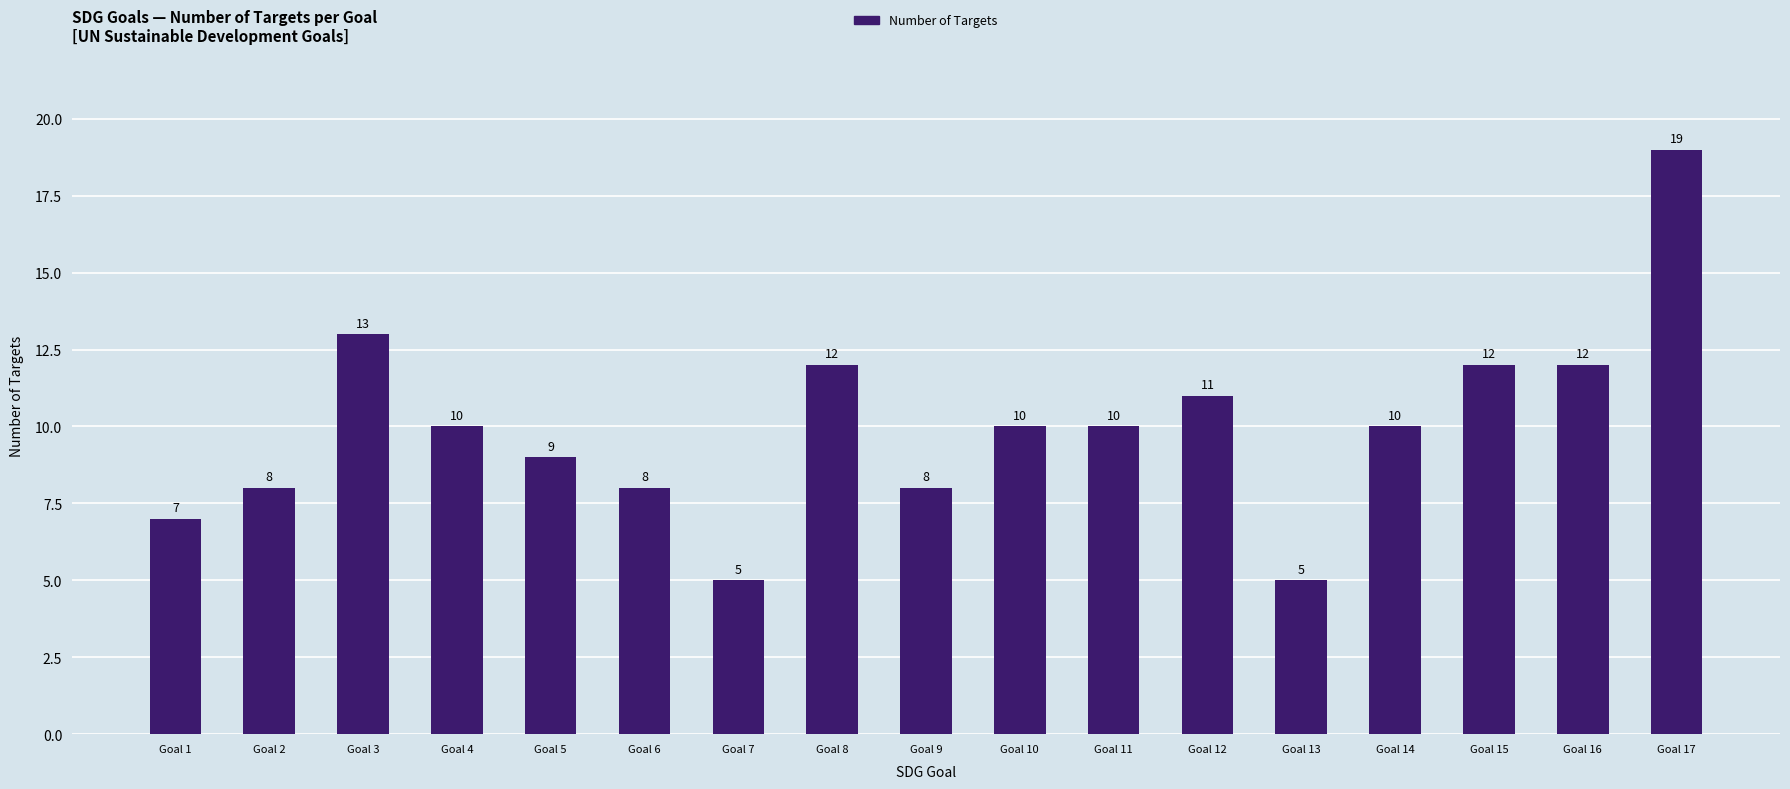

What is the change in value from Goal 6 to Goal 10?

+2